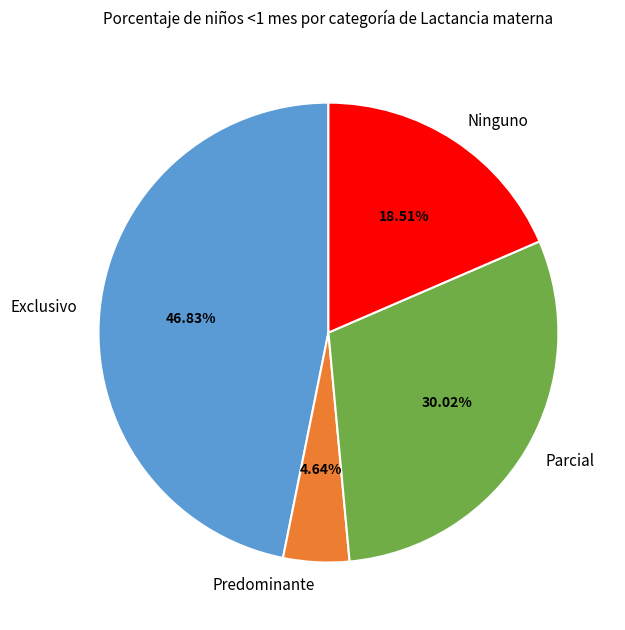

The Parcial slice represents 30% of the pie. True or false?

True